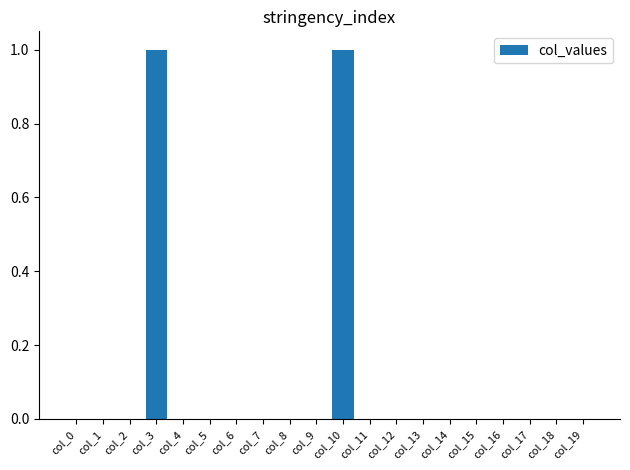

Count the values in the range 0 to 1.

20